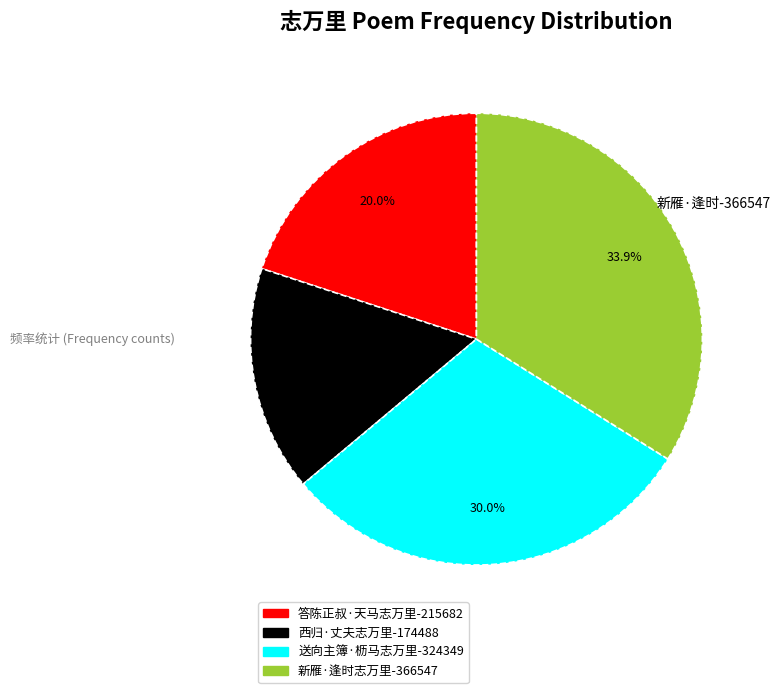

What is the largest slice in the pie chart?

新雁·逢时志万里